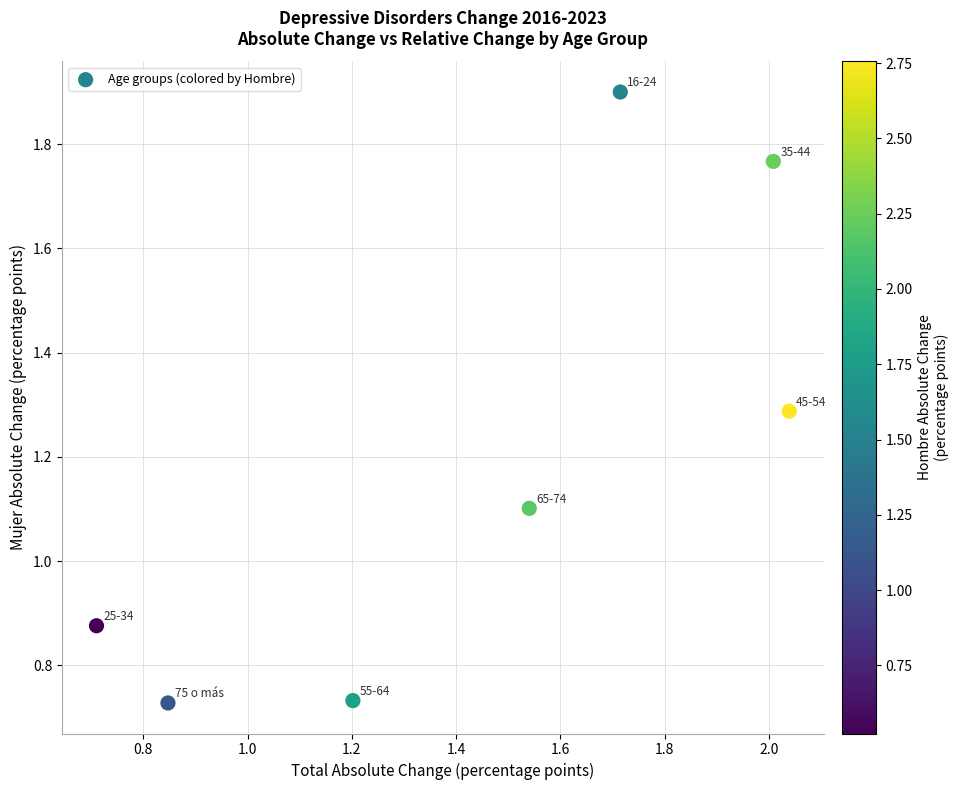

What is the average Y value?

1.2